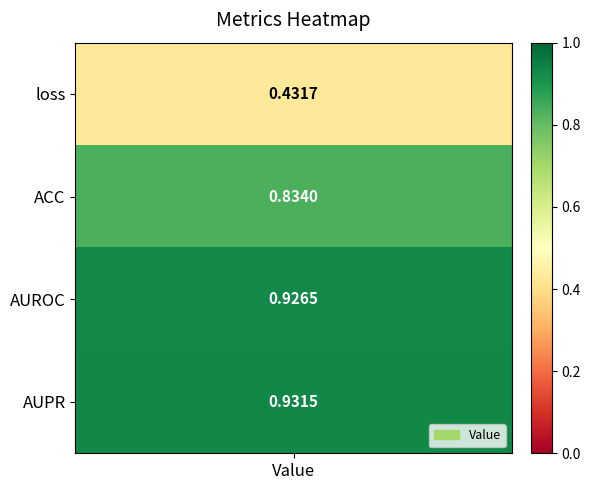

Rank the categories by value from lowest to highest.

loss, ACC, AUROC, AUPR